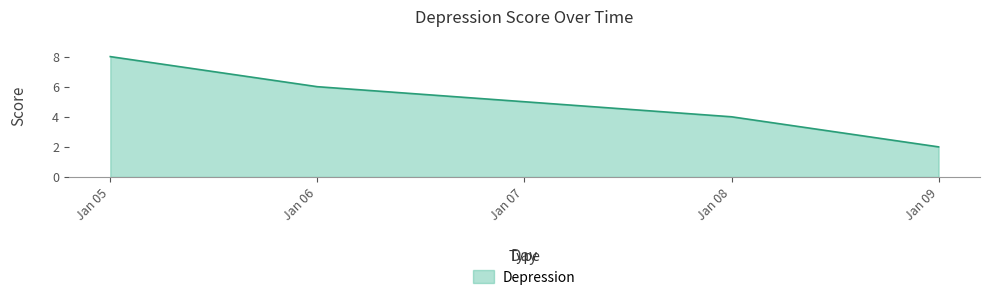

What is the ratio of the value at Jan 08 to the value at Jan 07?

0.8